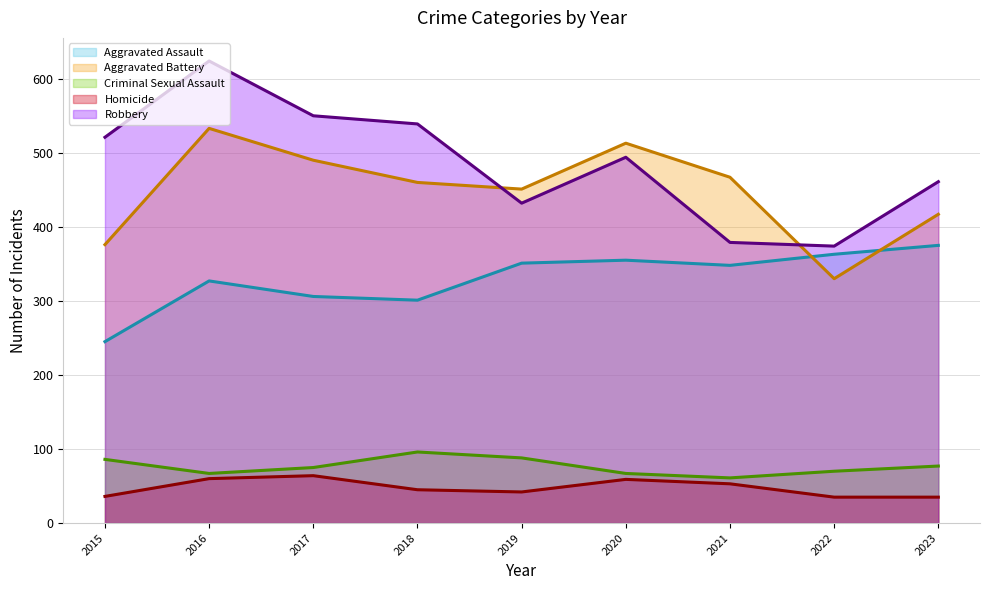

True or false: Homicide (trend) has a value of 91 at 2016.

False